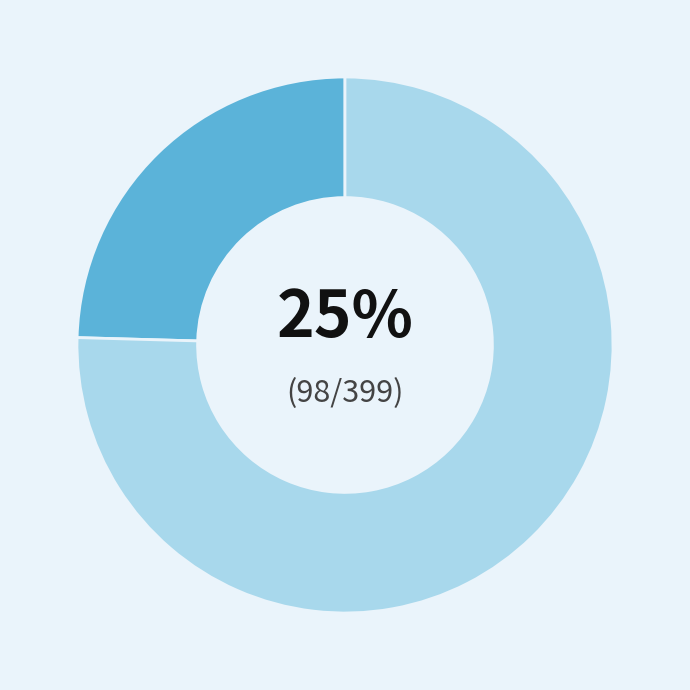

Does any single category account for the majority?

Yes